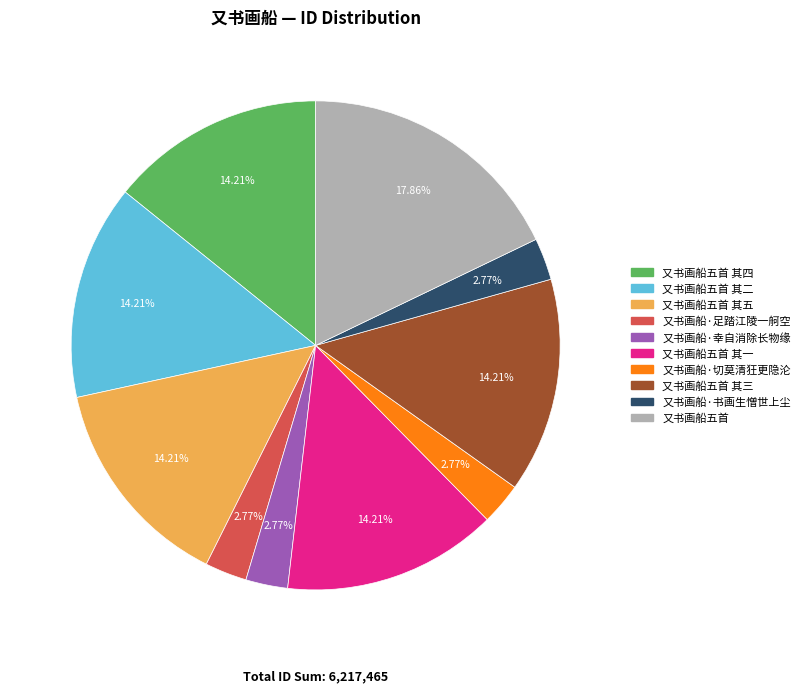

Does 又书画船五首 其三 account for over 50% of the chart?

No